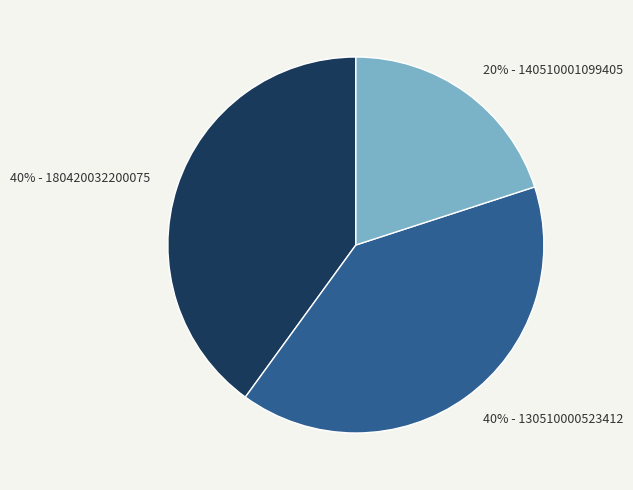

To the nearest percent, what is the difference between the largest and smallest slice percentages?

20%